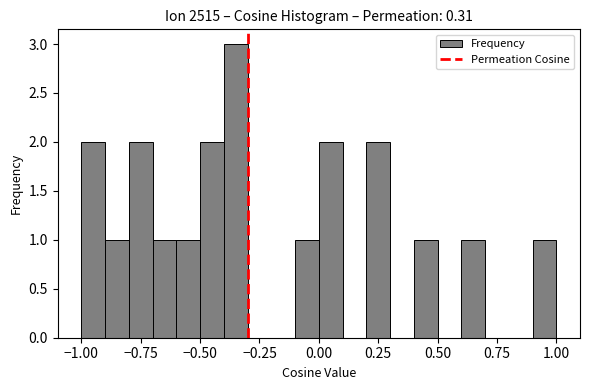

Around what value on the x-axis is the tallest bar? Give the approximate position of its centre, as read against the axis.

-0.35